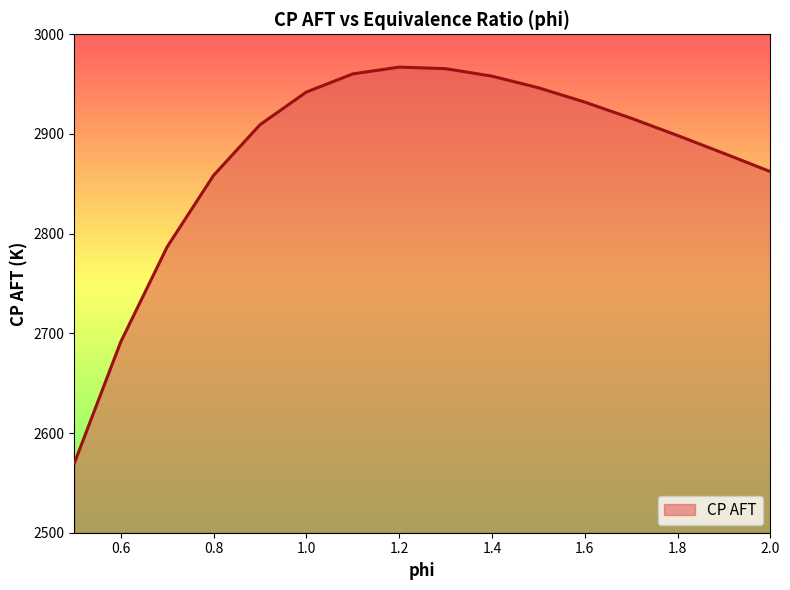

What is the difference between the maximum and minimum values?

397.4